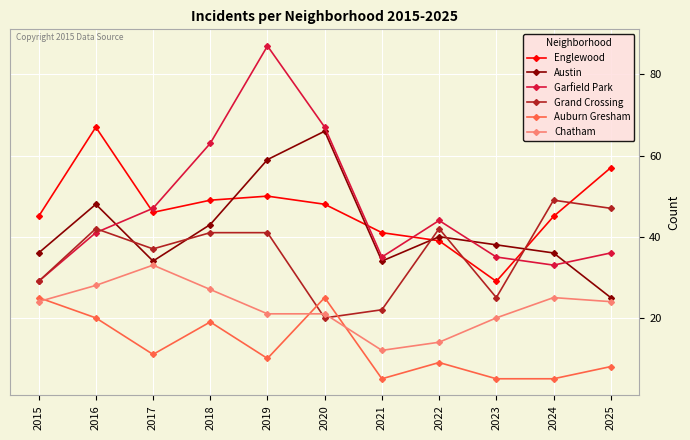

True or false: Auburn Gresham has more than 2 points higher than both neighbors.

True